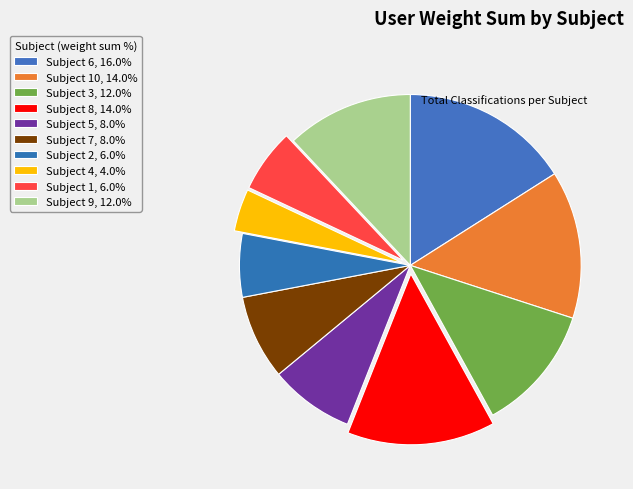

To the nearest percent, what is the average slice percentage?

10%